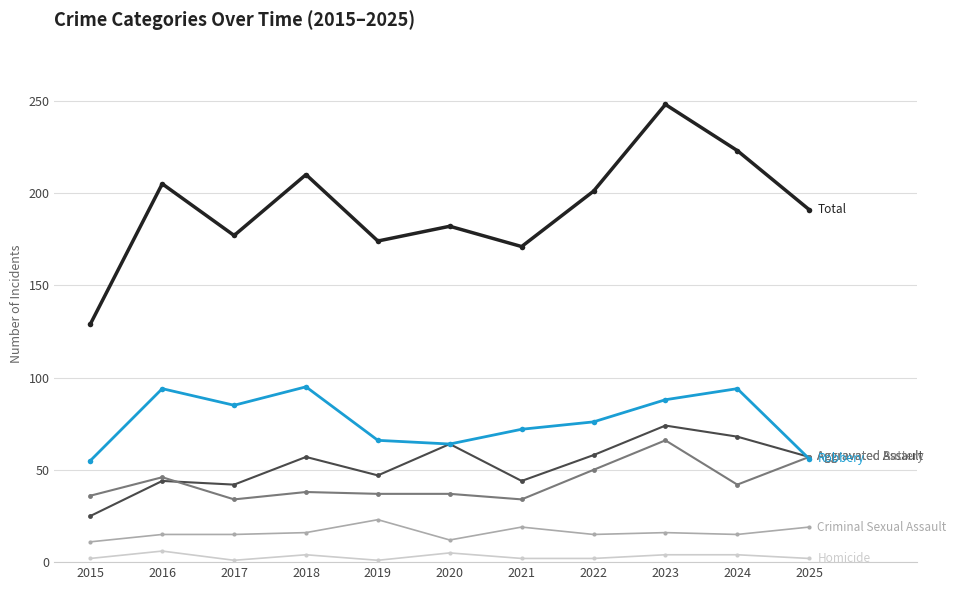

What is the greatest value displayed?

248